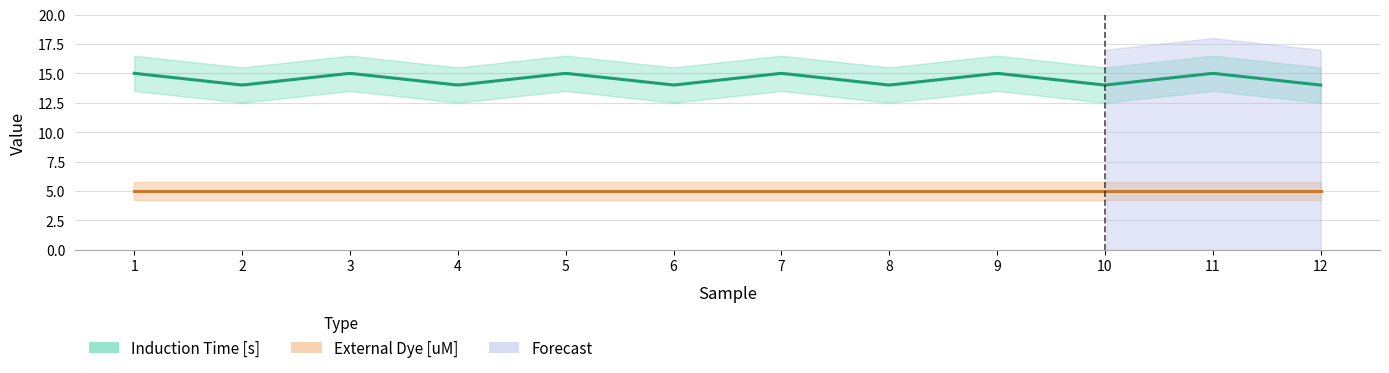

True or false: Induction Time [s] and External Dye [uM] intersect in this chart.

False